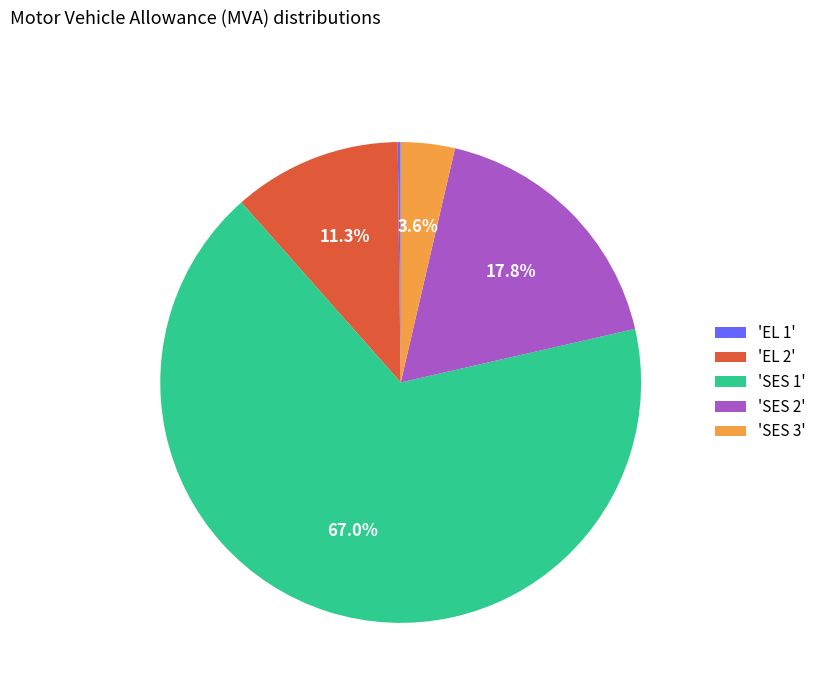

Which slice is the largest?

'SES 1'